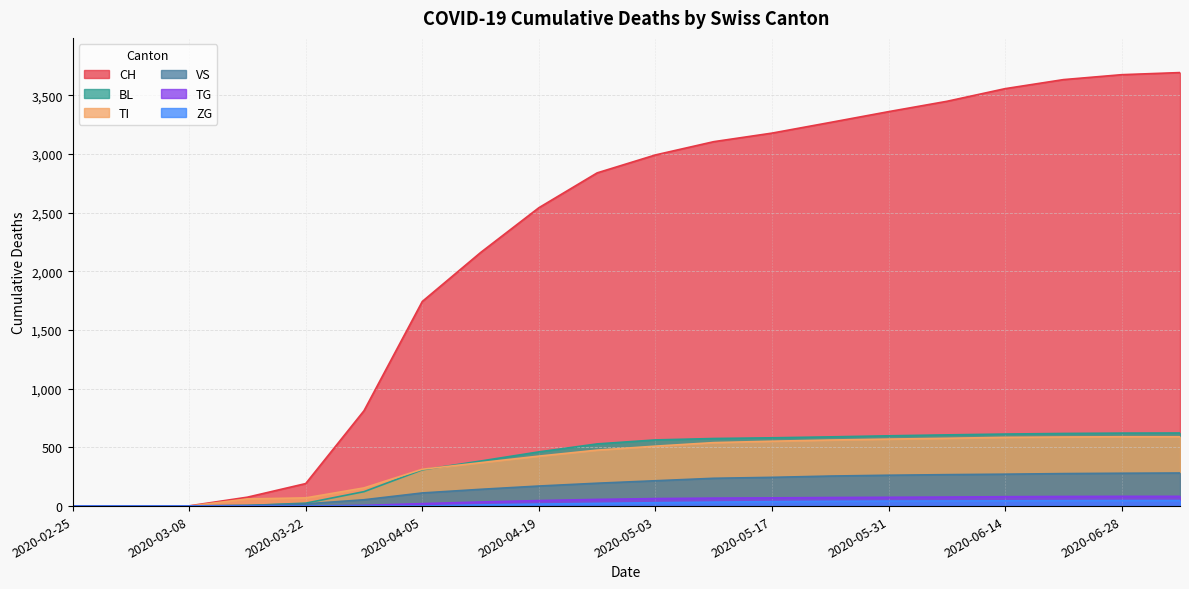

The BL series shows 423 at 2020-06-28. True or false?

False